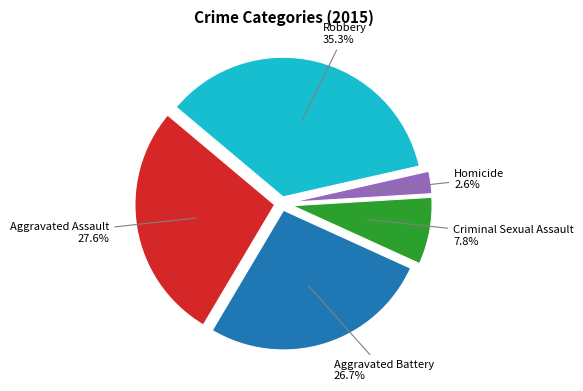

Approximately how many times larger is the value at Homicide compared to Aggravated Battery?

0.1